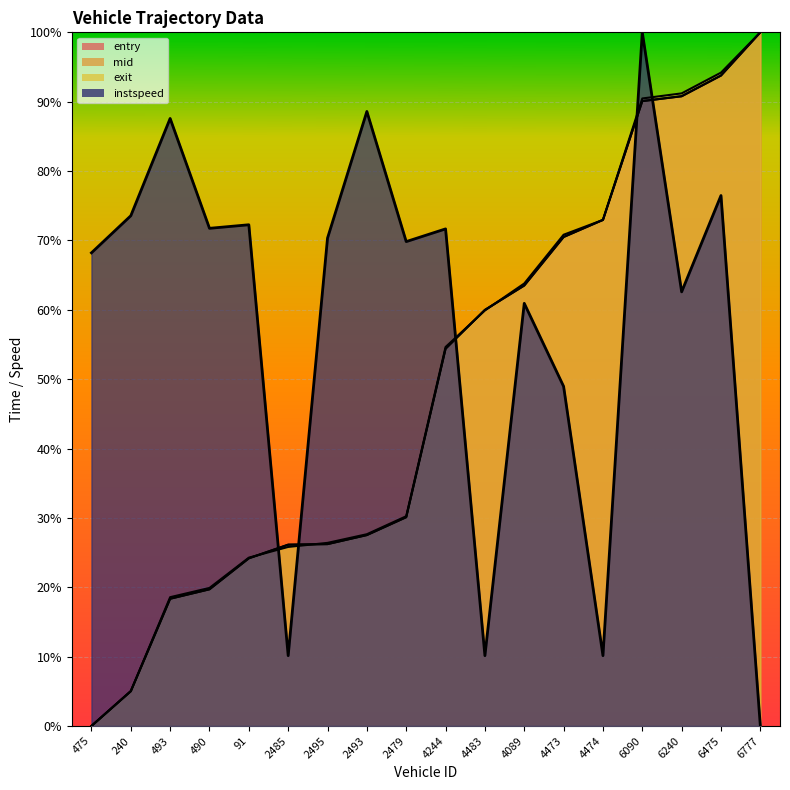

True or false: exit has a value of 1.0 at 6777.

True